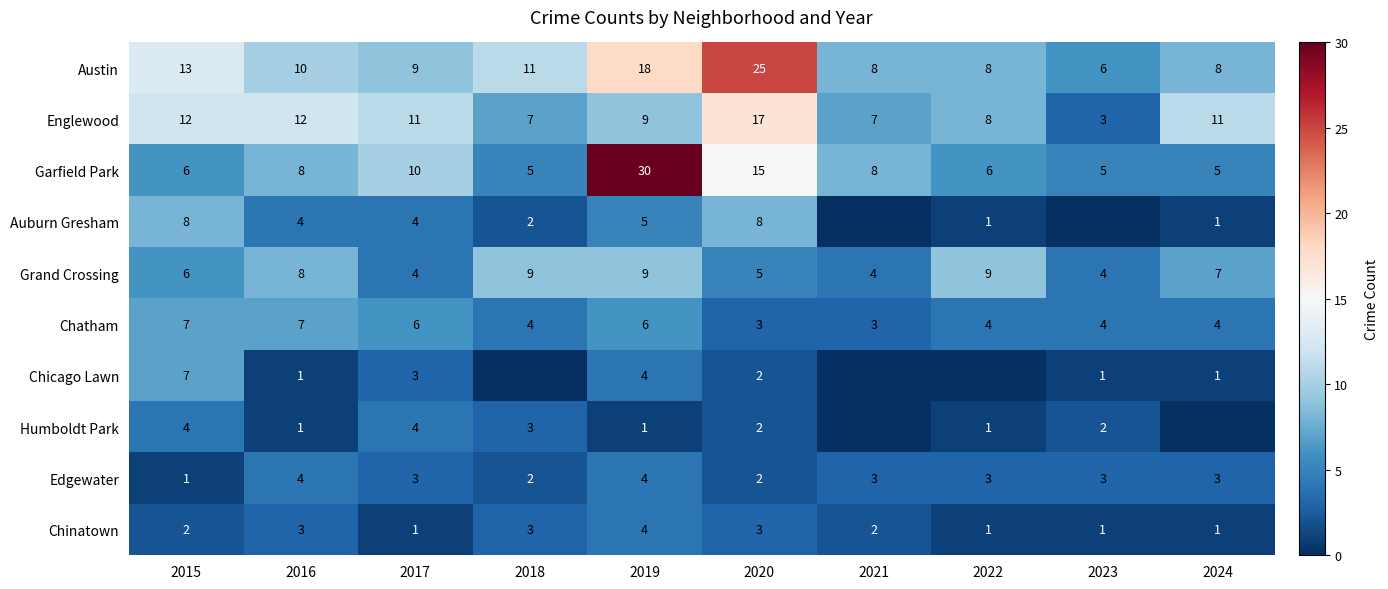

At how many categories does at least one series exceed 3?

10